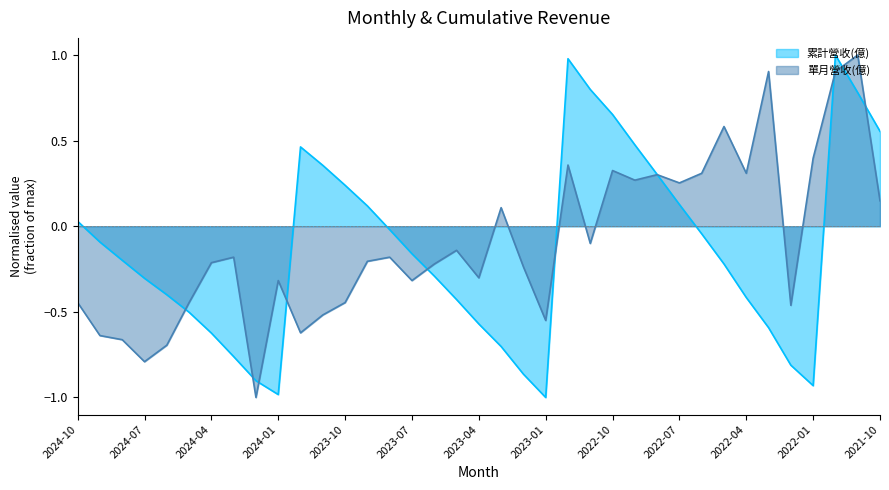

At which label does 累計營收(億) first exceed 0?

2024-10